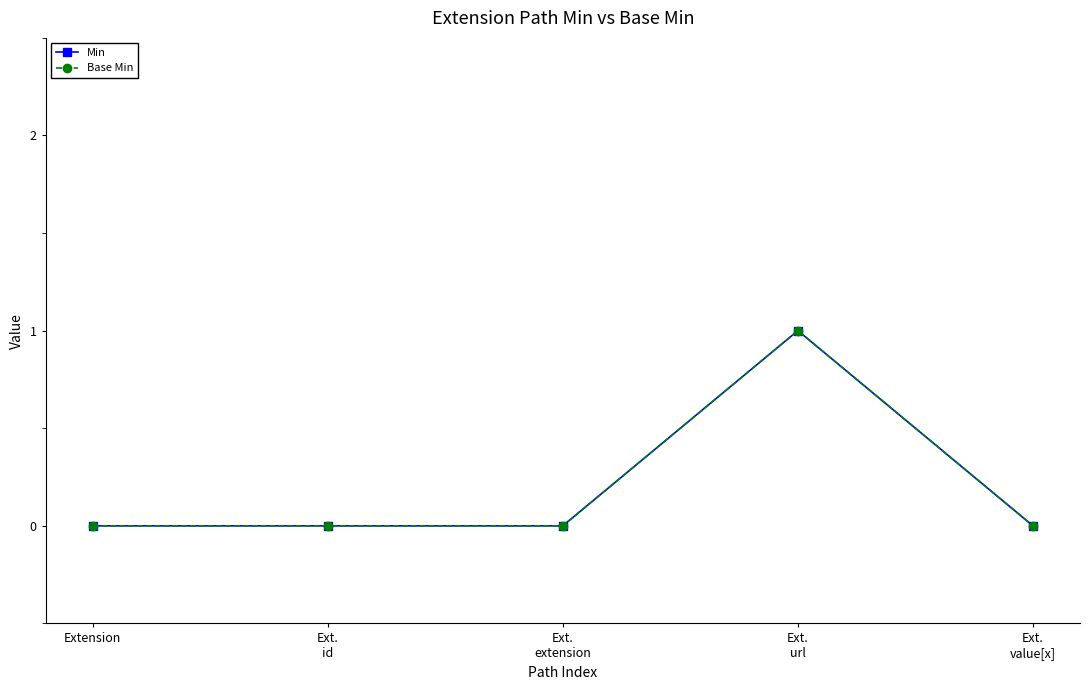

At which category does Base Min reach its first local peak?

Ext.
url